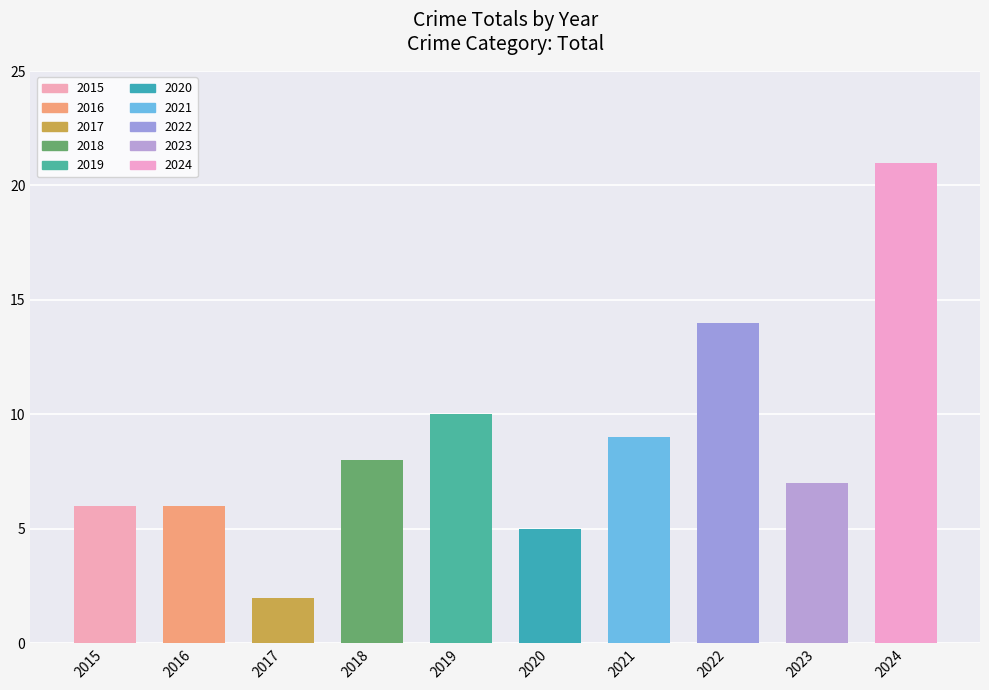

What is the sum of the values at 2022 and 2018?

22